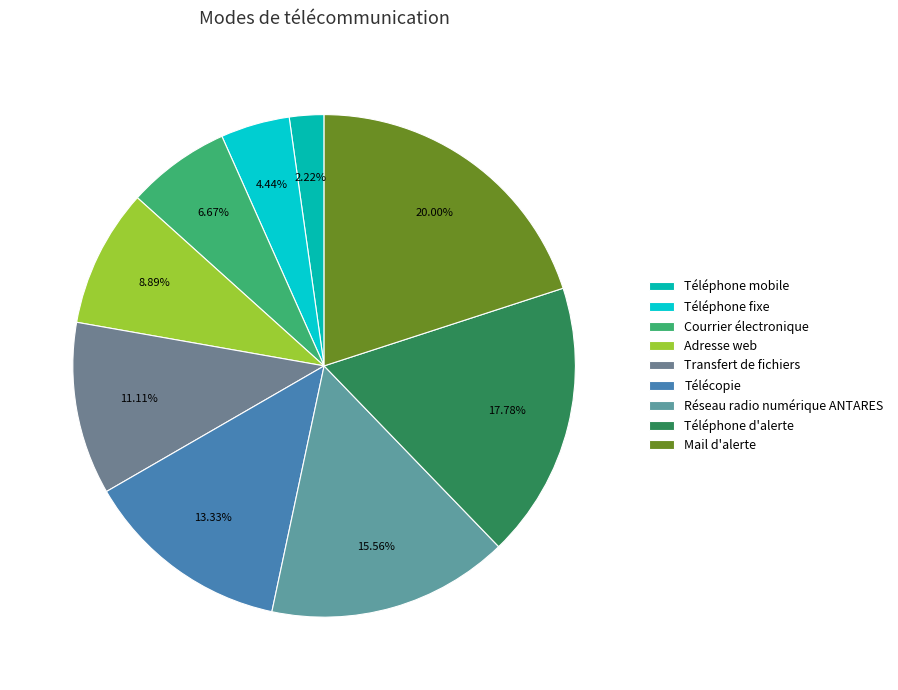

To the nearest percent, what portion does Courrier électronique represent?

7%